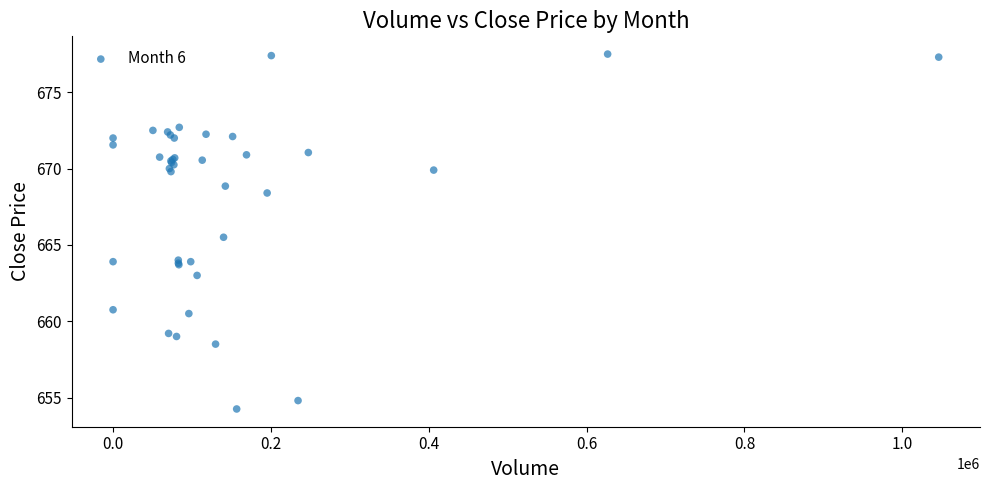

What Y value in the scatter plot is closest to 665?

665.5